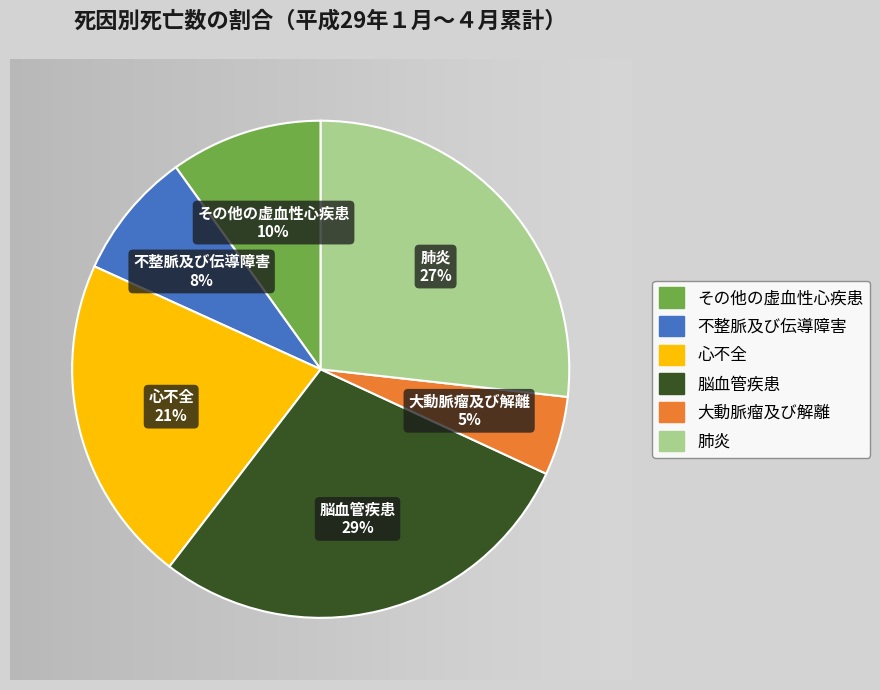

Approximately how many times larger is the value at 不整脈及び伝導障害 compared to 肺炎?

0.3